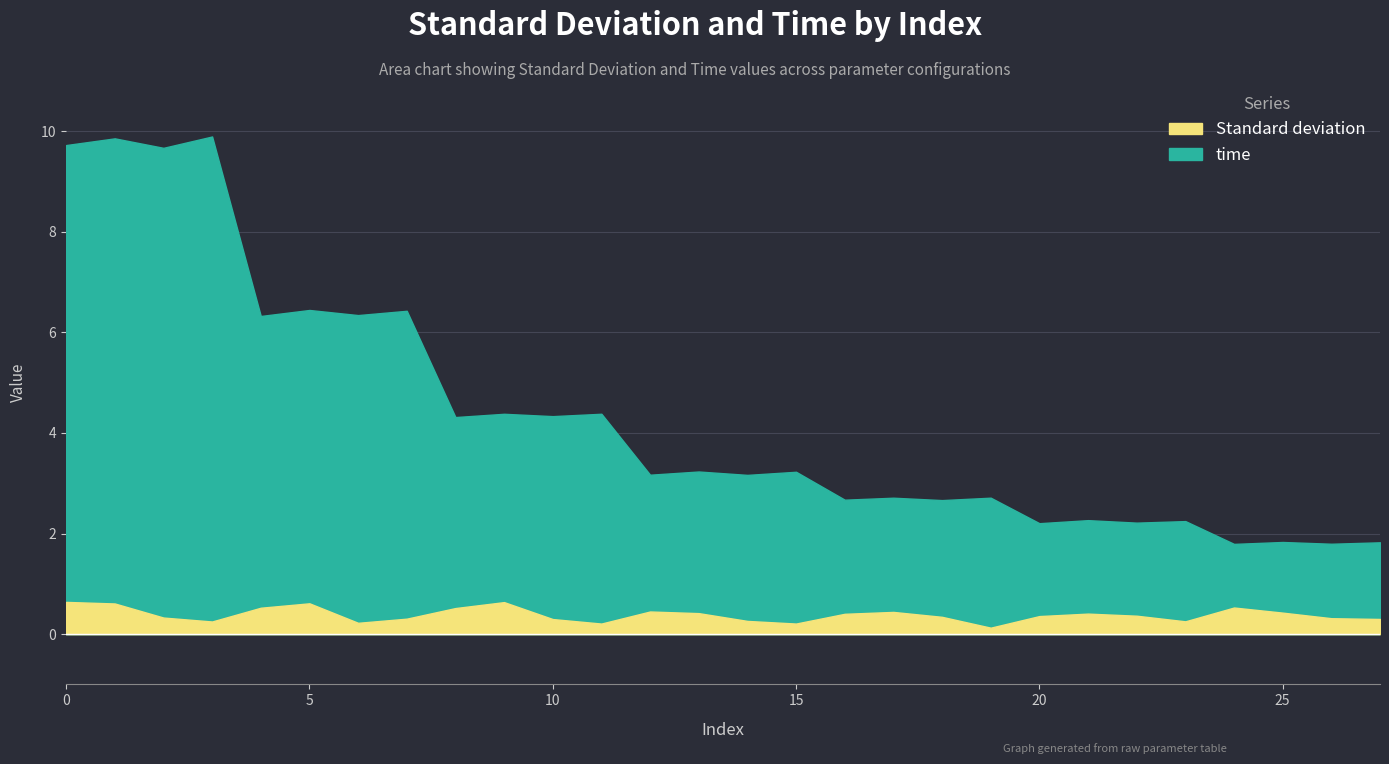

What are all the series names shown in the legend?

Standard deviation, time